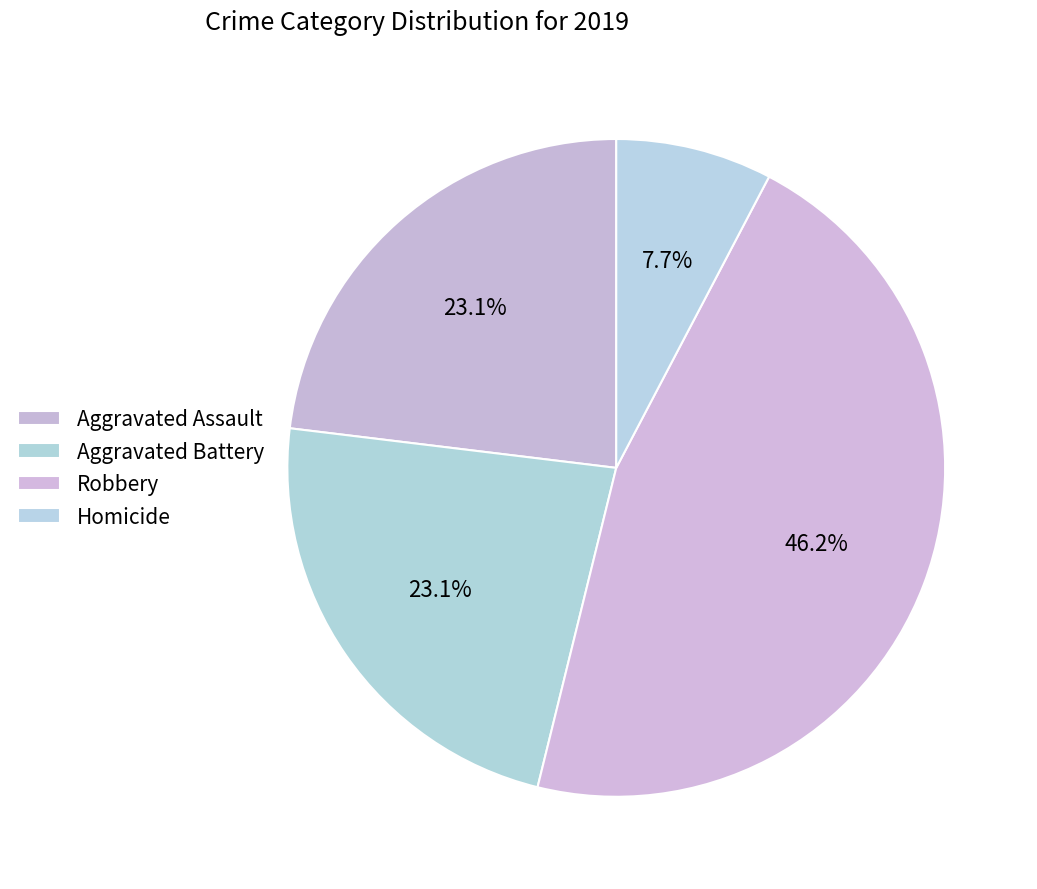

To the nearest percent, what percentage of the pie is Homicide?

8%